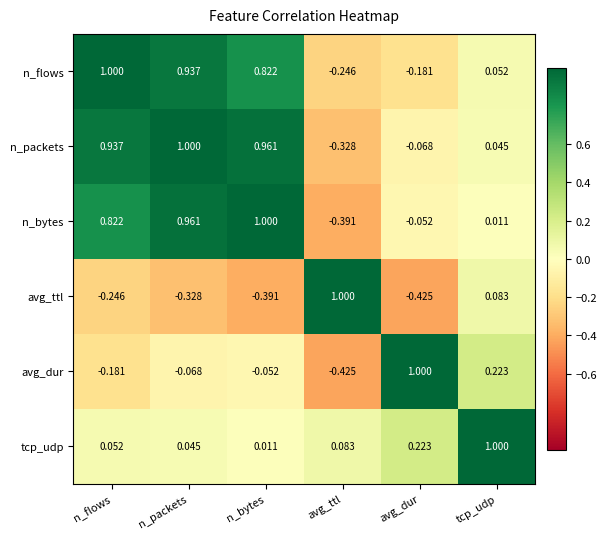

What is the difference between the highest and lowest values at n_flows?

1.2